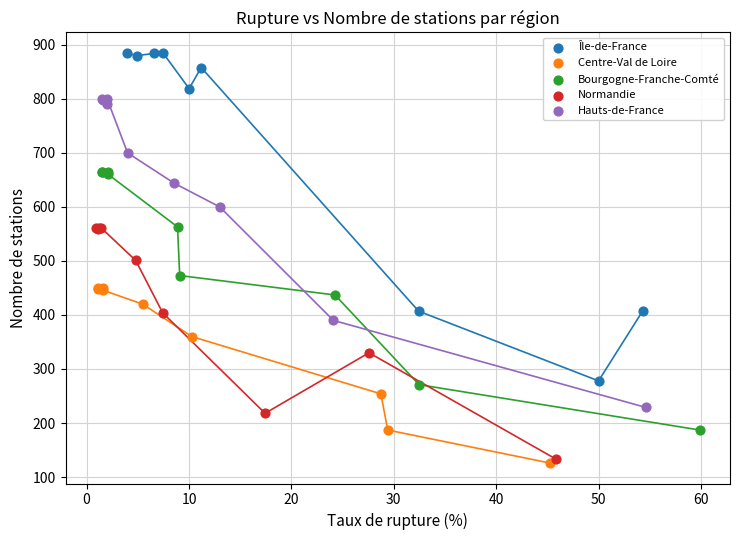

Which series has the widest spread of Y values?

Île-de-France